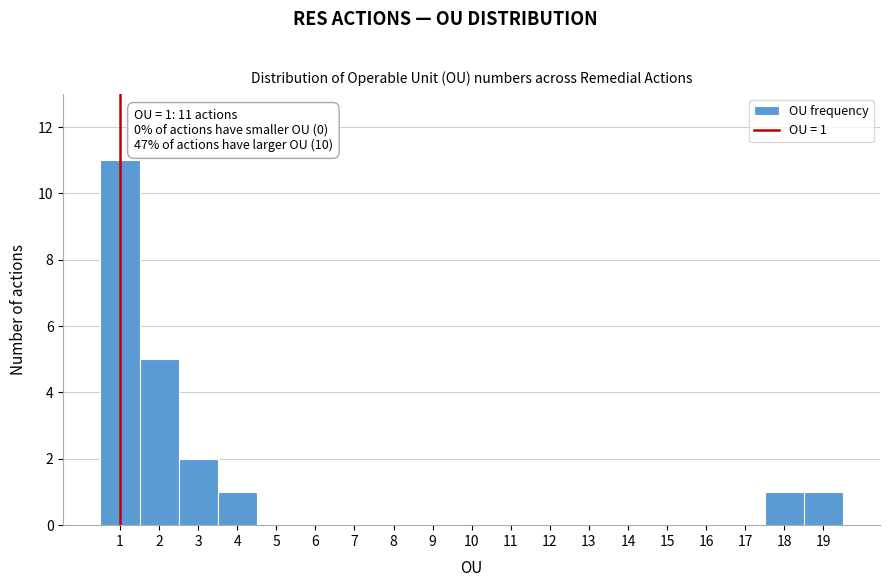

Which range on the x-axis has the tallest bar?

0.5 to 1.5